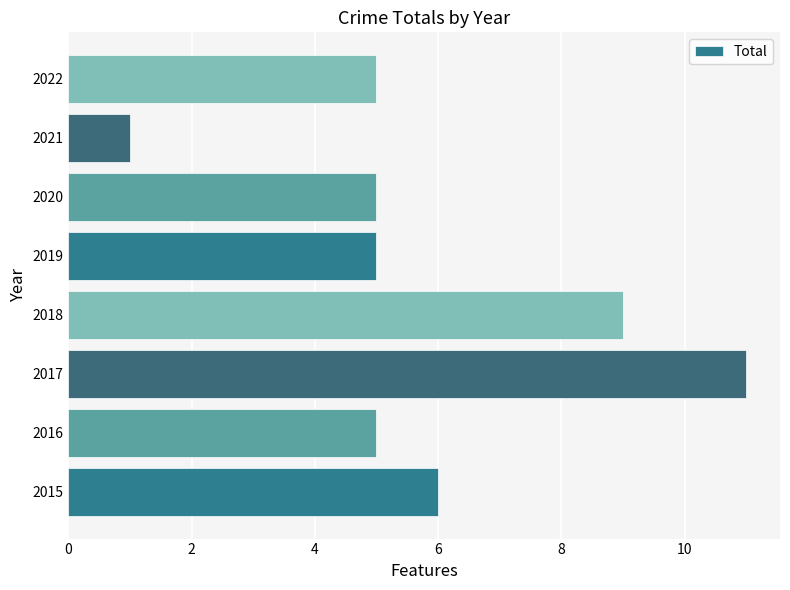

How many distinct data groups are displayed?

1